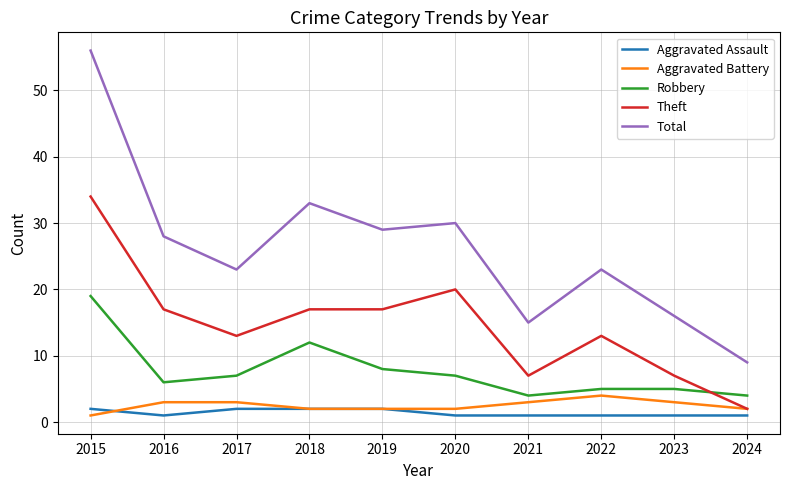

True or false: Aggravated Assault and Total cross at least once.

False